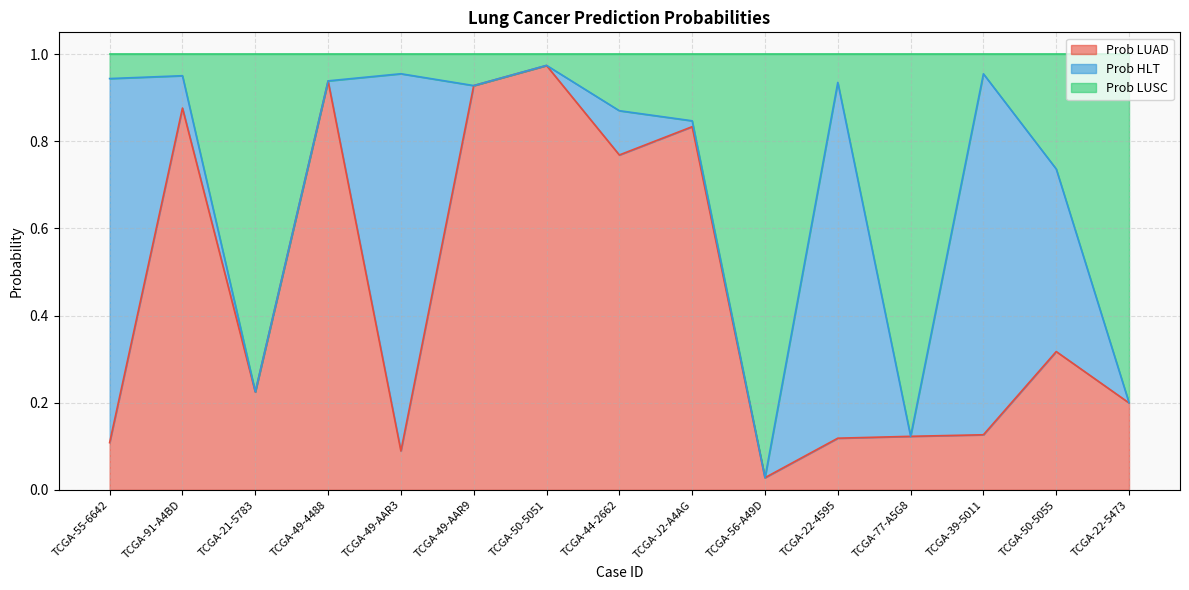

The value of Prob LUSC at TCGA-21-5783 is 0.1. True or false?

False